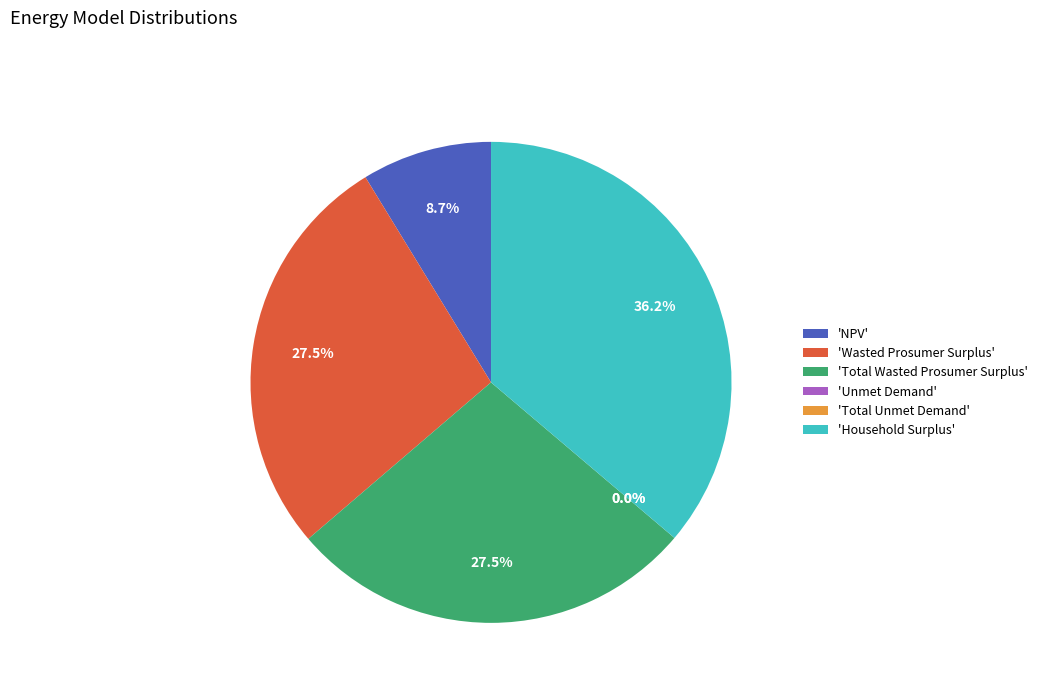

What percentage is NOT represented by 'NPV'?

91.3%